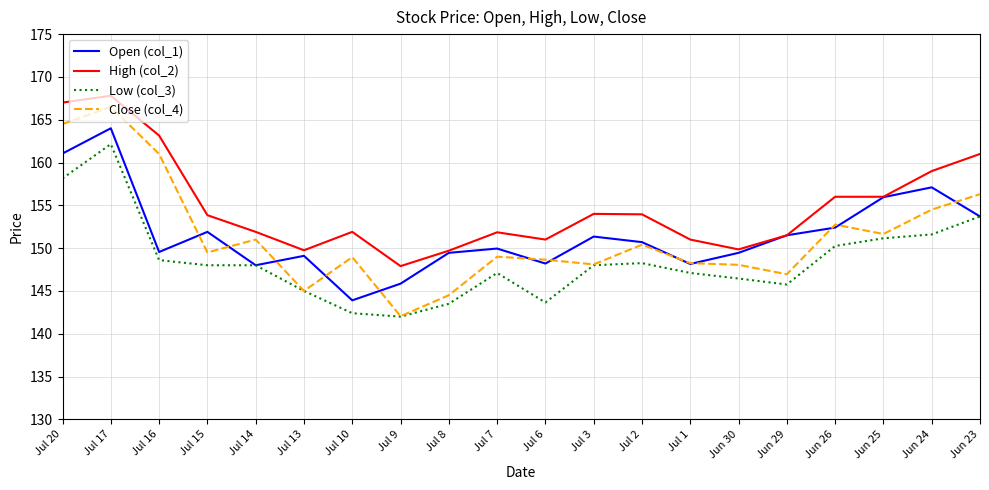

Where is the first local maximum for High (col_2)?

Jul 17